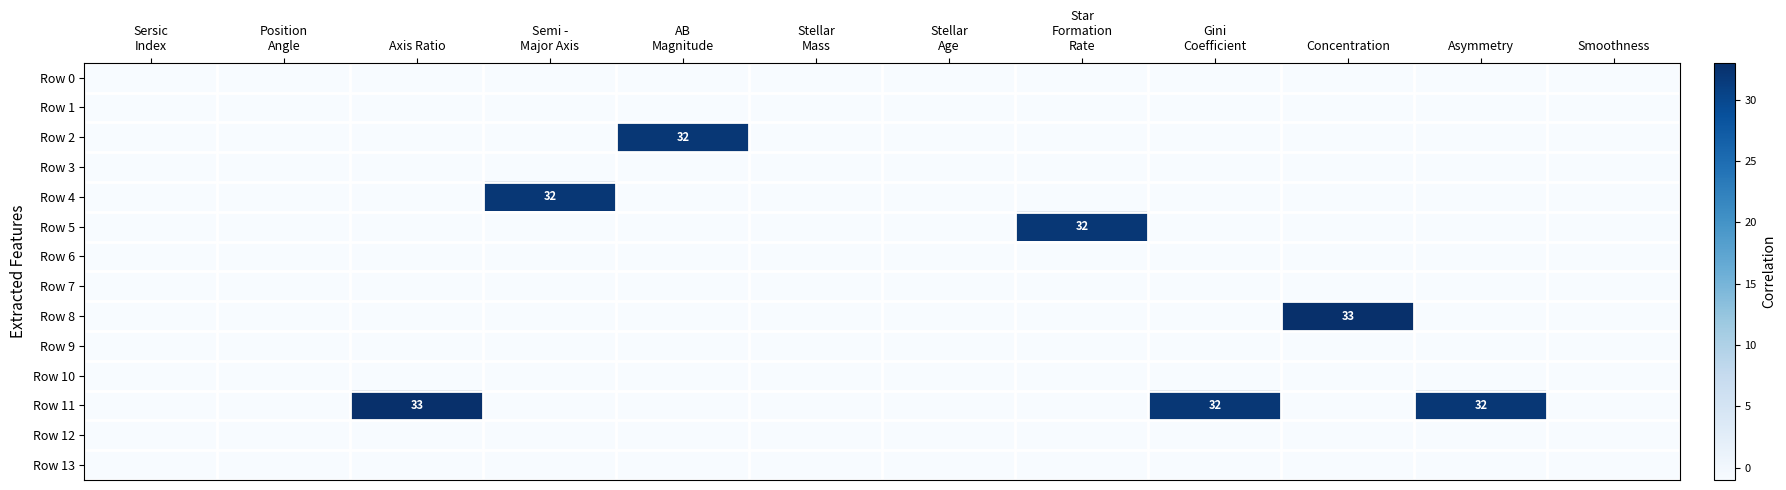

Is it true that Row 11 equals -1 at Concentration?

True